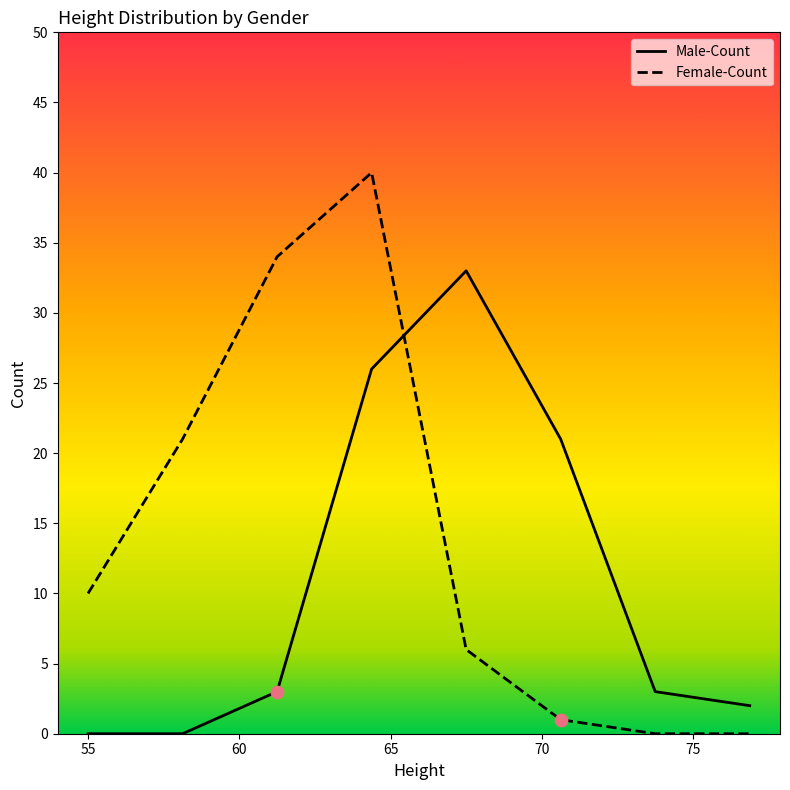

Which series has the largest range (max minus min)?

Female-Count